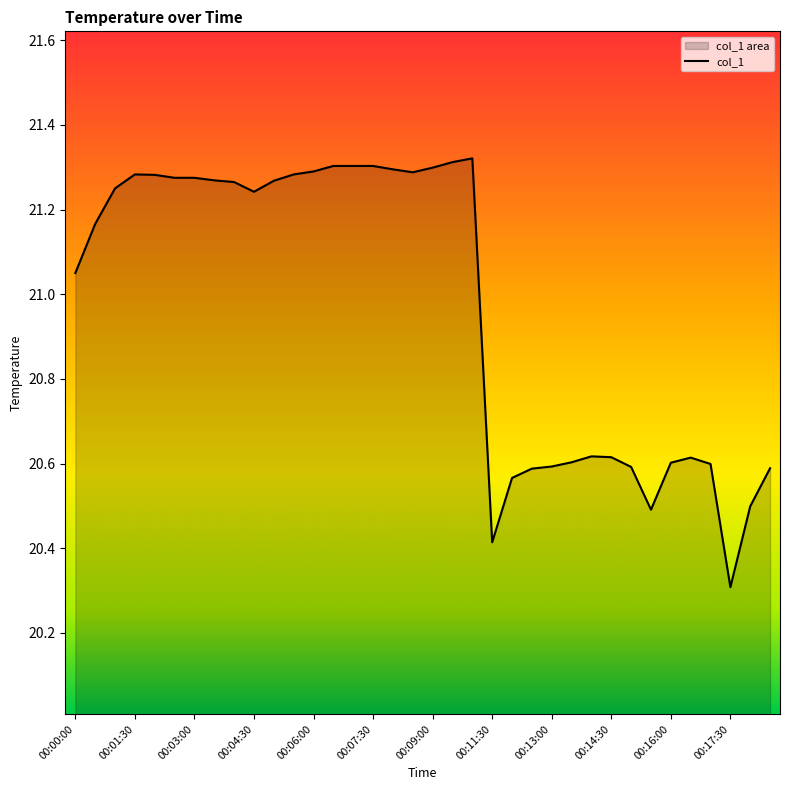

Does the chart have visible grid lines?

No